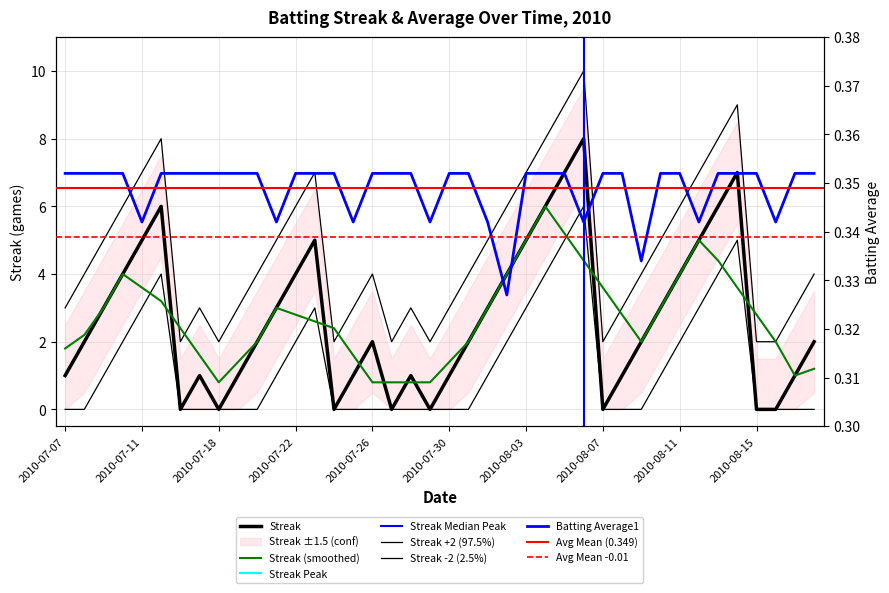

What is the highest value of the Streak series?

8.0